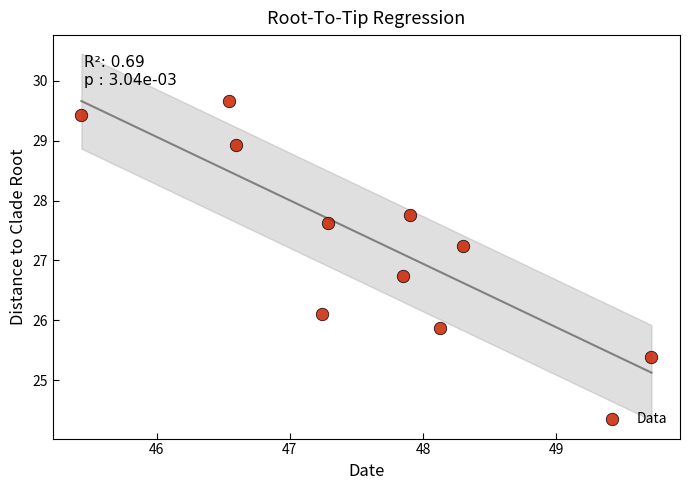

What is the range of X values (max minus min)?

4.3